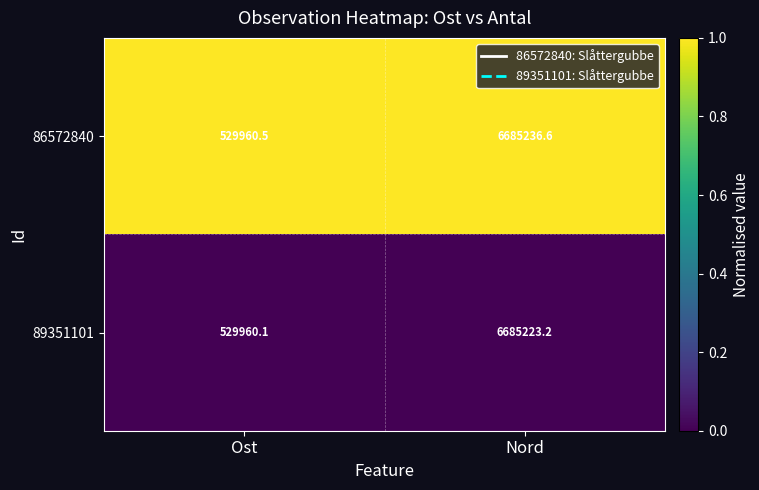

Which label corresponds to the smallest value in the chart?

Ost